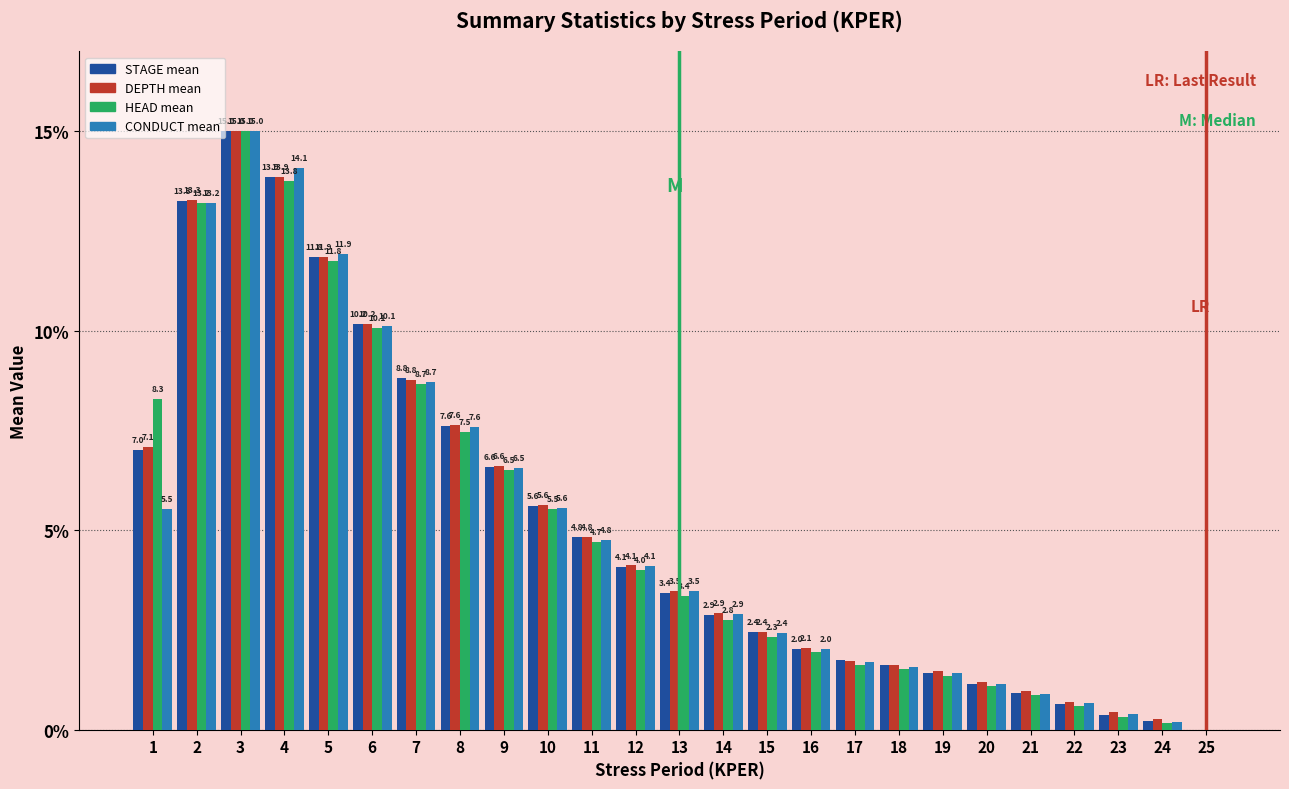

Which series has the largest total across all categories?

DEPTH mean